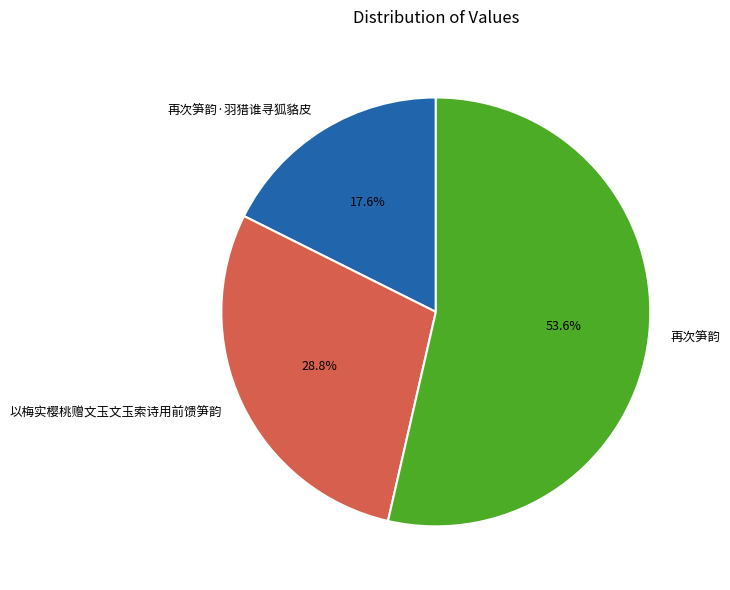

How many segments does this pie chart have?

3